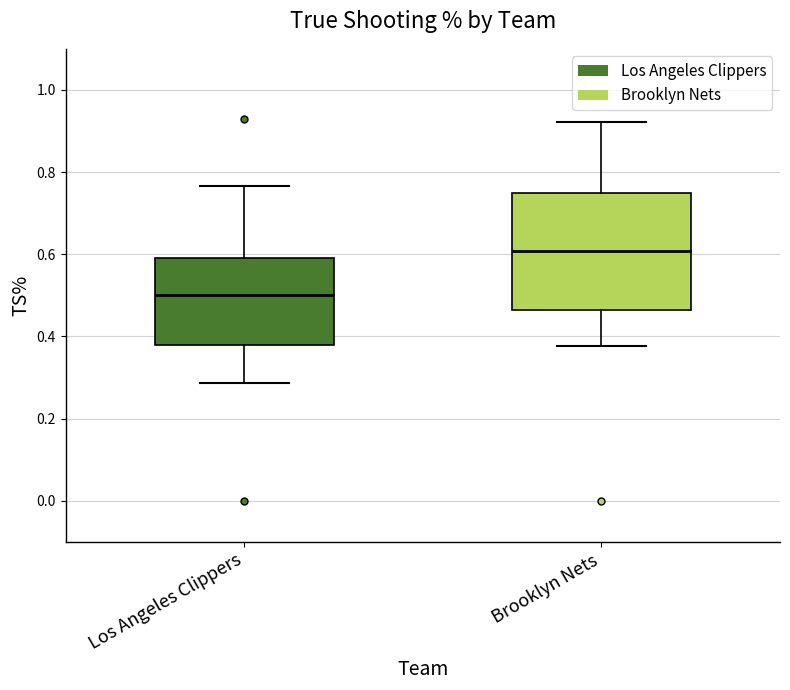

Reading left to right, read every box against the y-axis: the position of its median line, the range the box covers, and the ends of its whiskers. The values are not printed on the chart, so give them approximately, as read against the axis.

Los Angeles Clippers: median 0.50, box 0.38 to 0.60, whiskers 0.28 to 0.76
Brooklyn Nets: median 0.60, box 0.46 to 0.76, whiskers 0.38 to 0.92